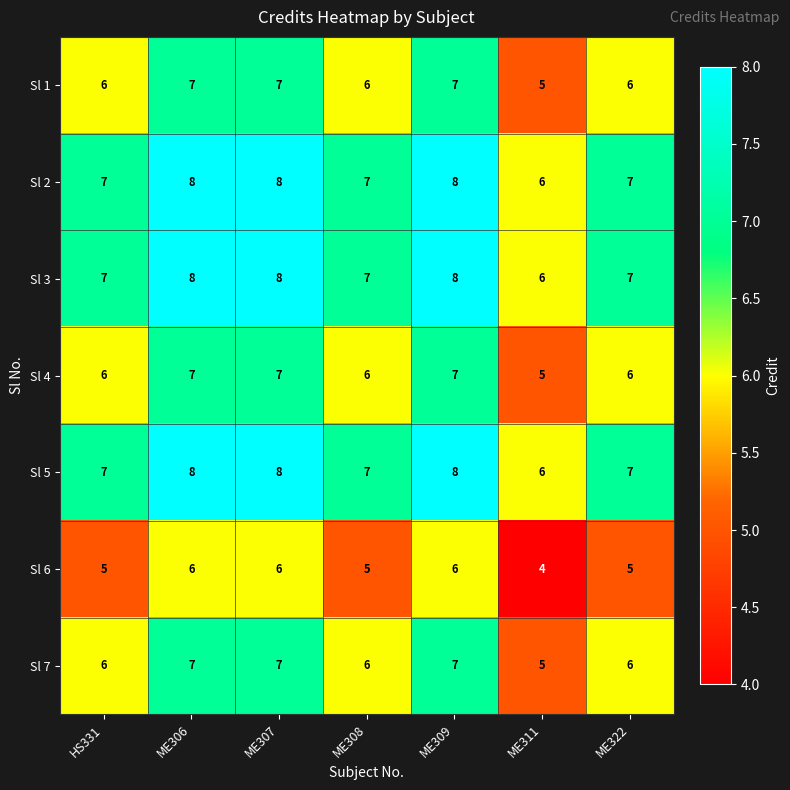

True or false: Sl 6 has a value of 6 at ME309.

True